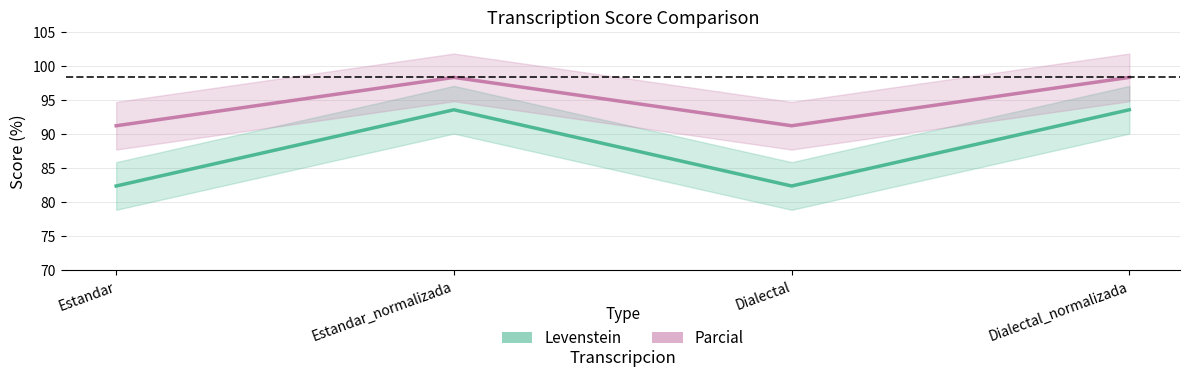

At Dialectal_normalizada, list the series in order from smallest to largest.

Levenstein, Parcial